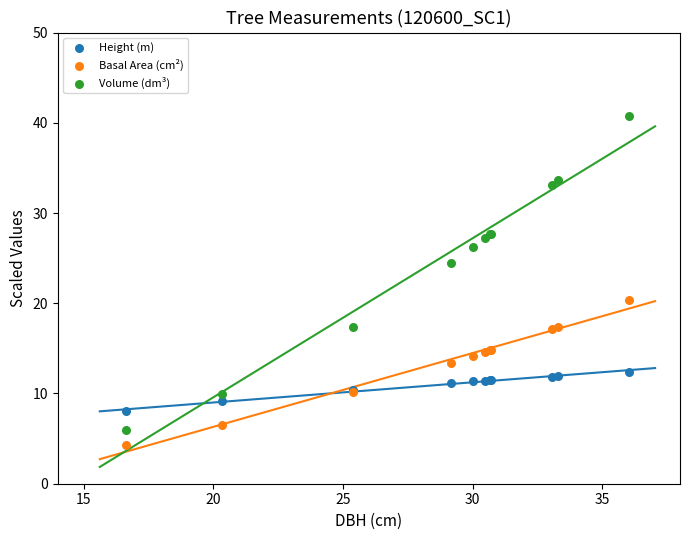

What is the X range (max minus min) for the scatter plot?

19.4